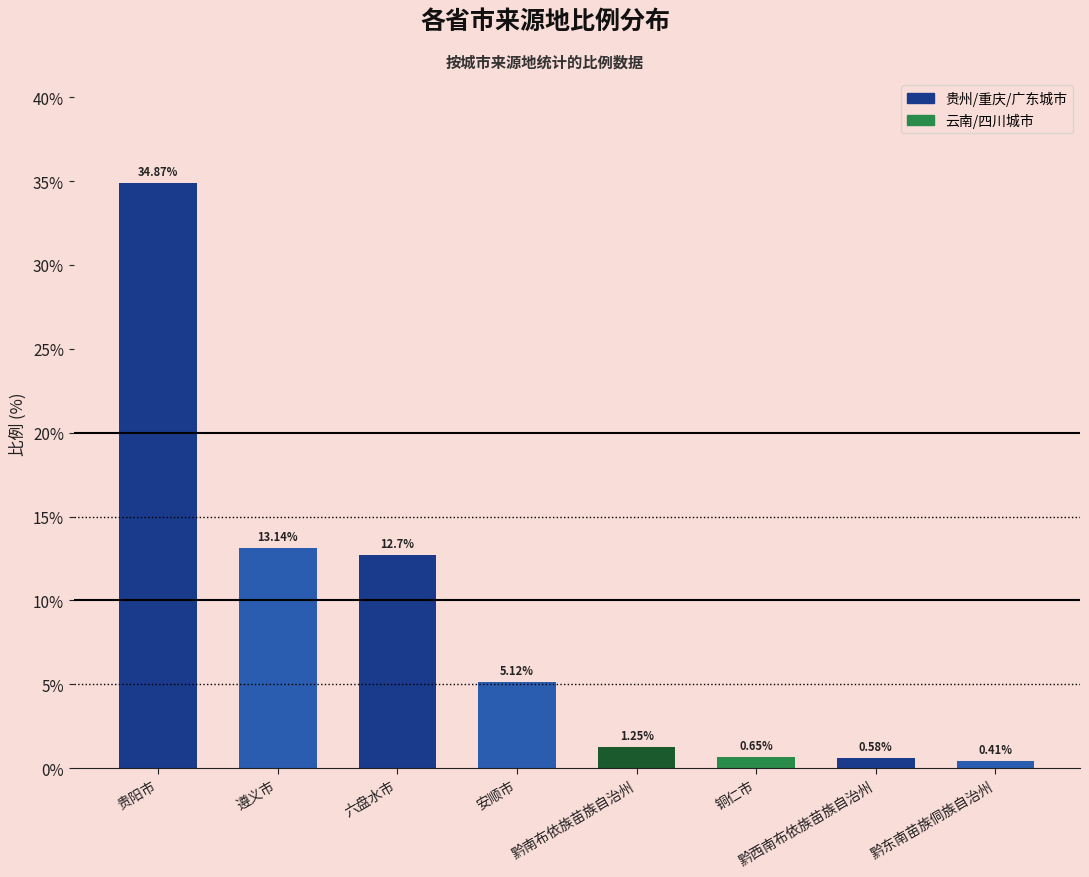

Which category has the highest value across all series?

贵阳市